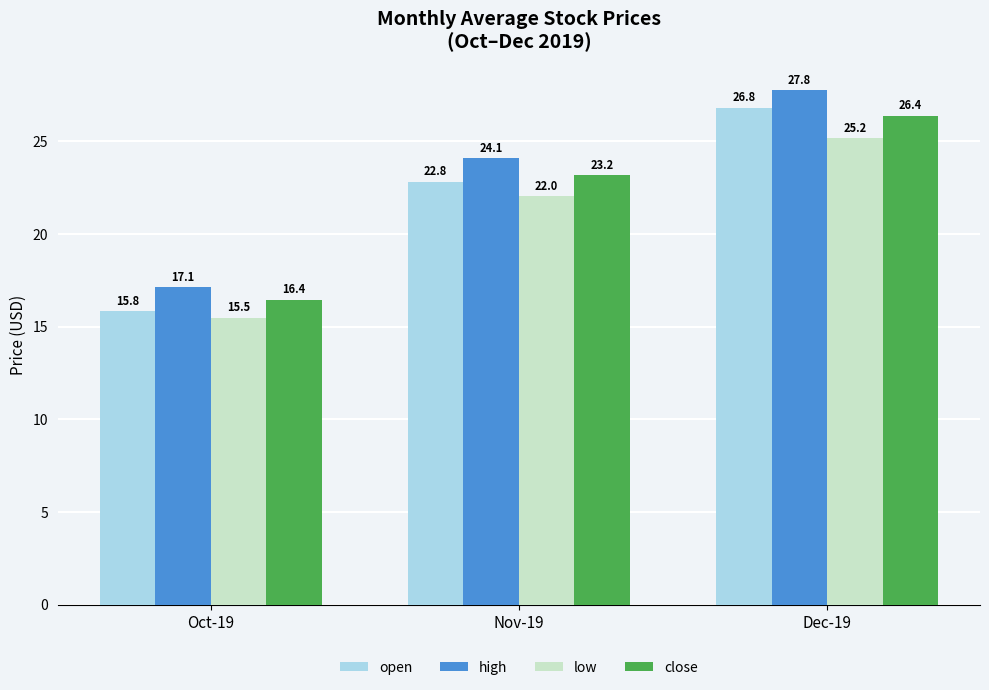

Reading left to right, what are all the values shown in this chart?

open: Oct-19=15.8	Nov-19=22.8	Dec-19=26.8
high: Oct-19=17.1	Nov-19=24.1	Dec-19=27.8
low: Oct-19=15.5	Nov-19=22.0	Dec-19=25.2
close: Oct-19=16.4	Nov-19=23.2	Dec-19=26.4